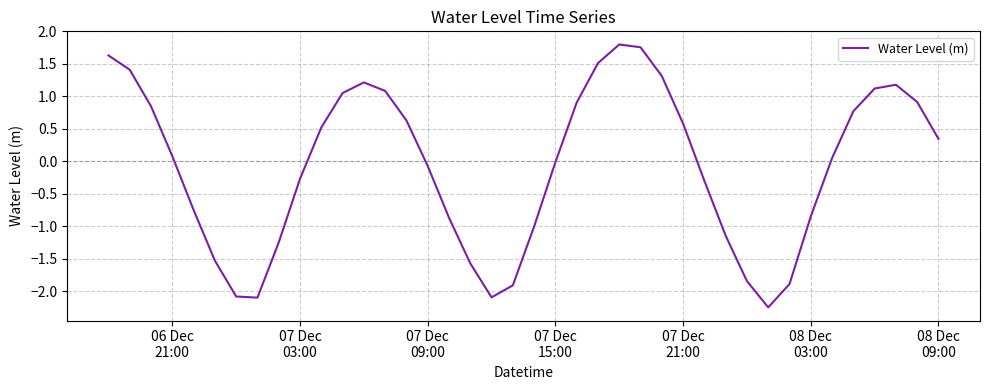

What is the difference between the maximum and minimum values?

4.0